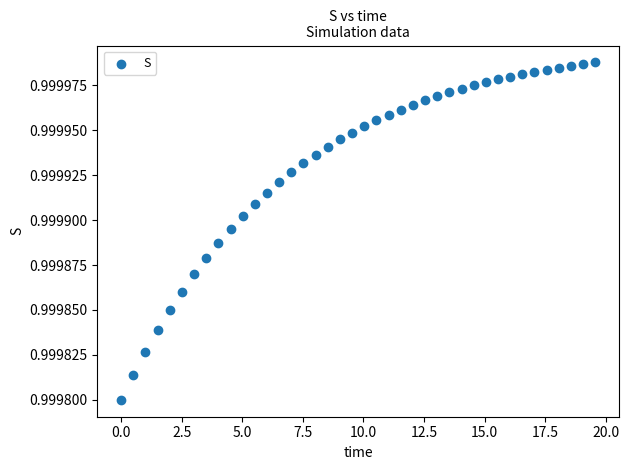

What is the range of X values (max minus min)?

19.6